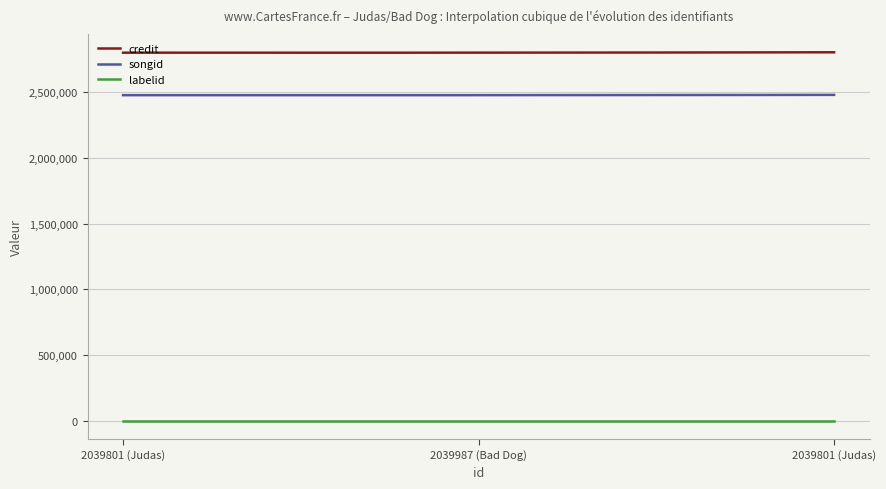

What is the maximum value for songid?

2480939.0